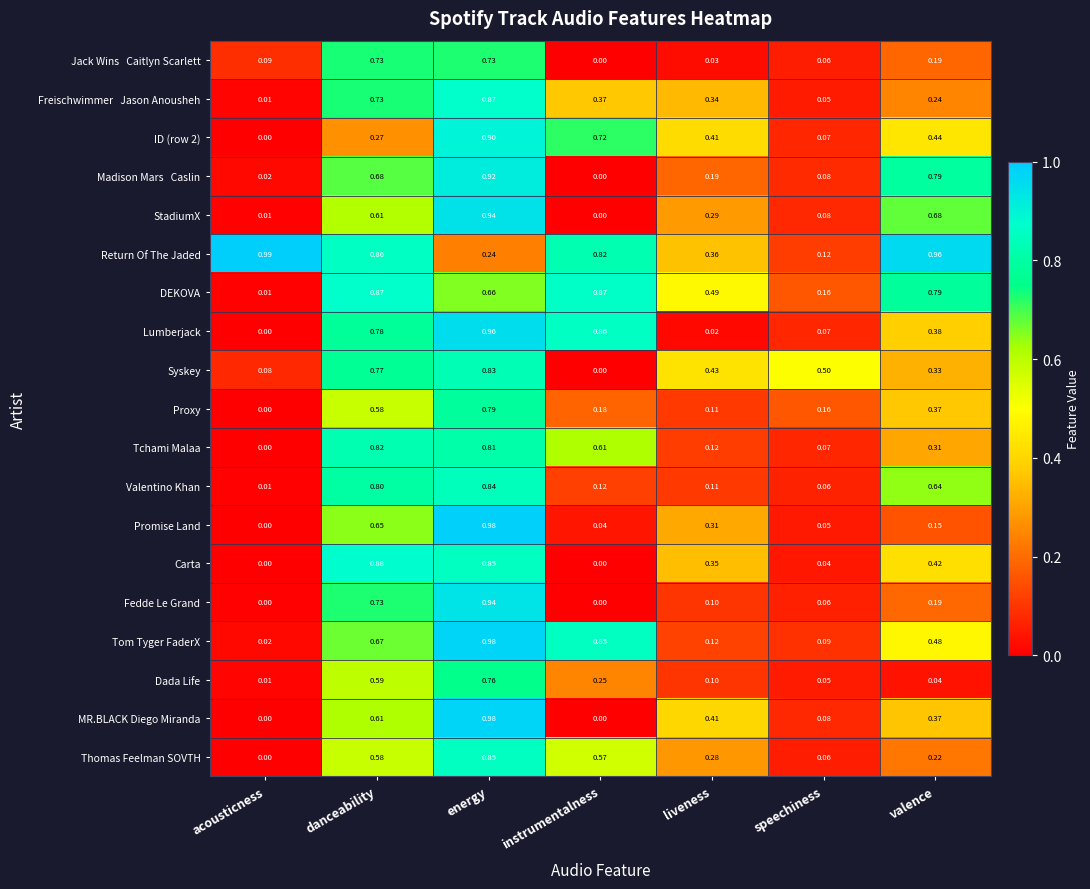

List the labels in order of Proxy value, largest first.

energy, danceability, valence, instrumentalness, speechiness, liveness, acousticness